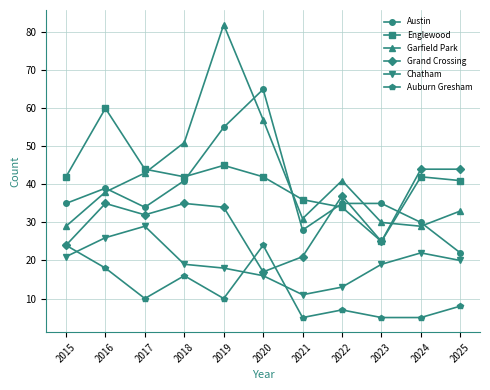

The Englewood series shows 44 at 2017. True or false?

True